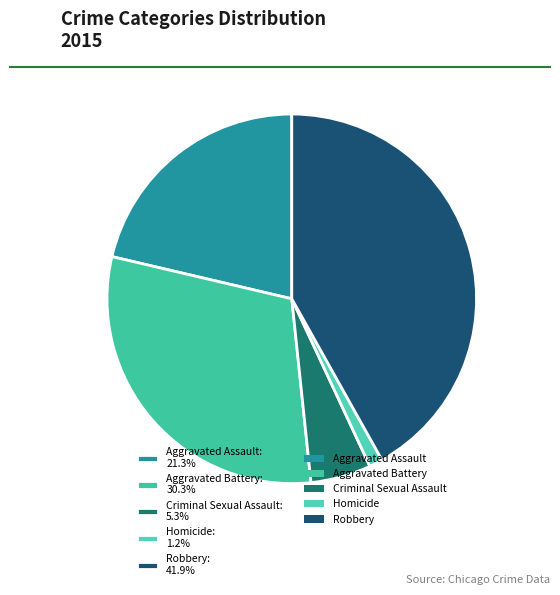

The Homicide slice represents 8% of the pie. True or false?

False